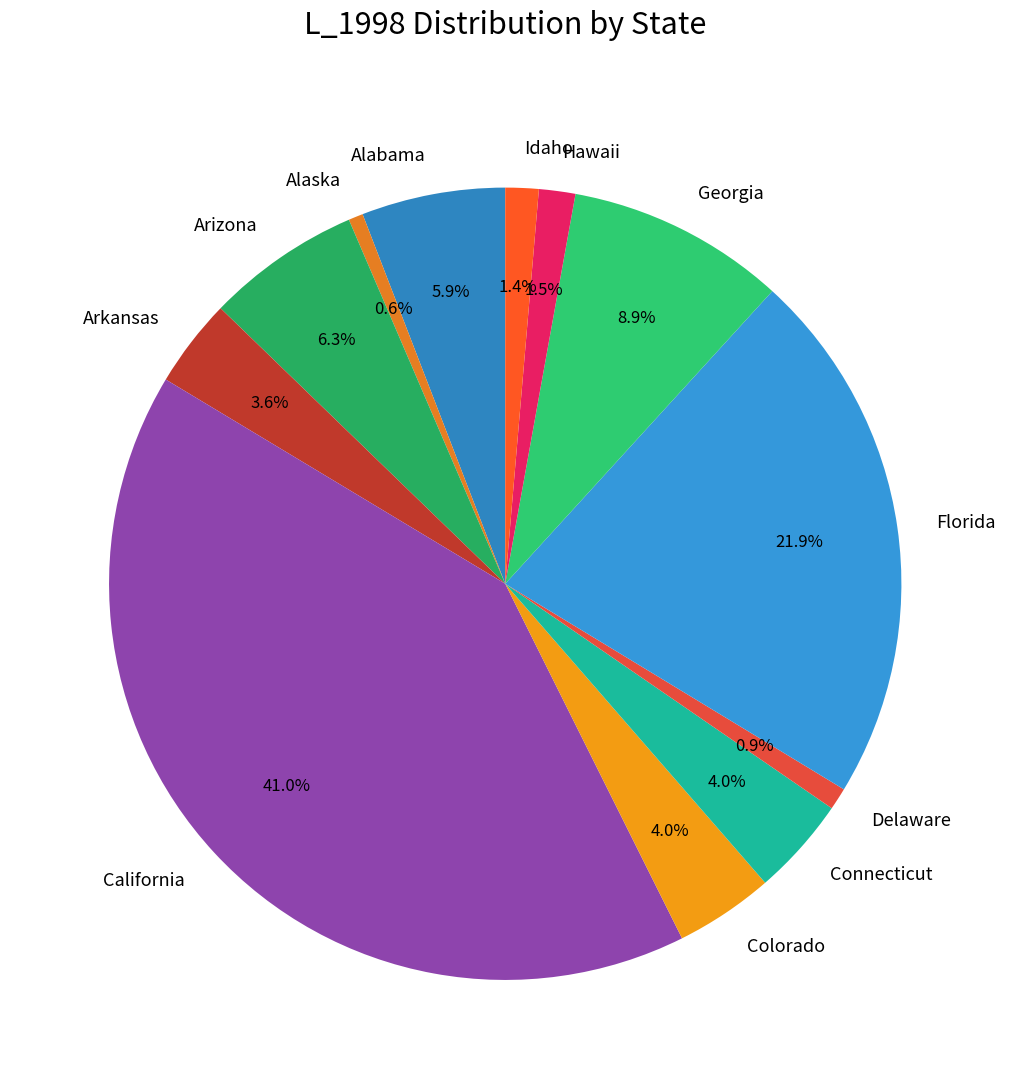

Is the sum of California and Alabama greater than half?

No